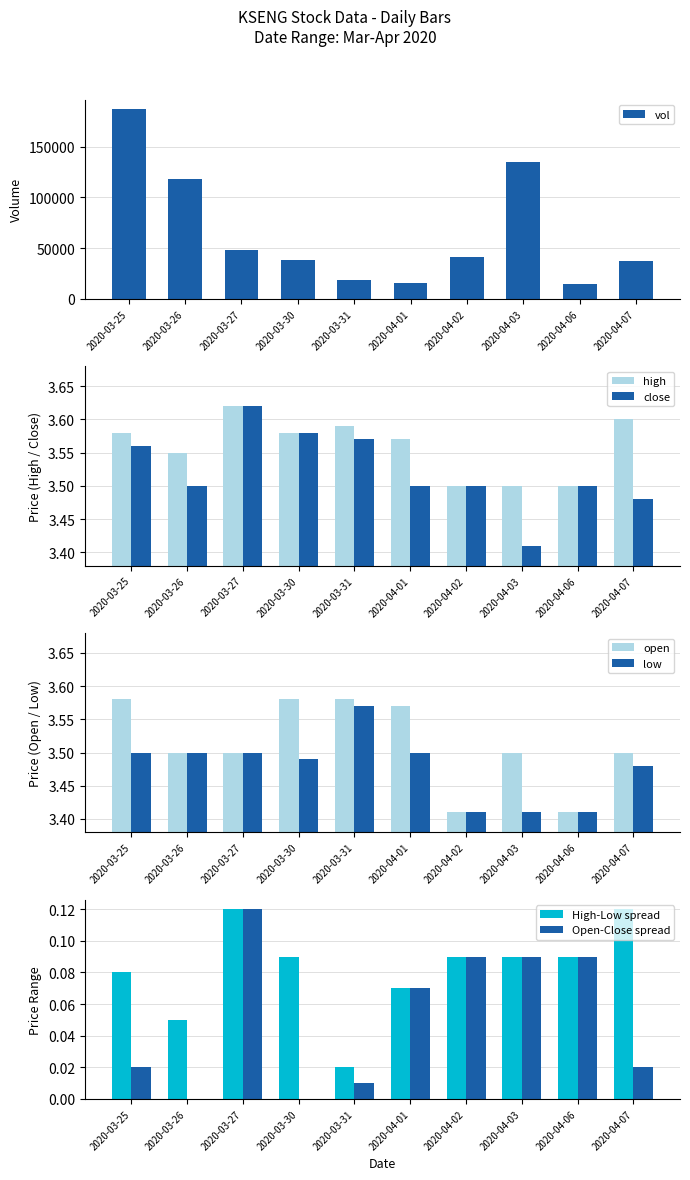

Count the close values in the range 3 to 4.

10